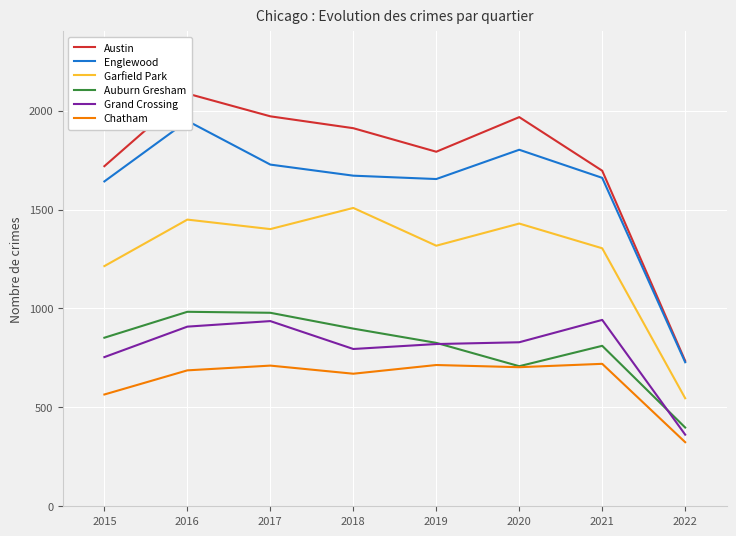

How many data points in Auburn Gresham are above 852?

3